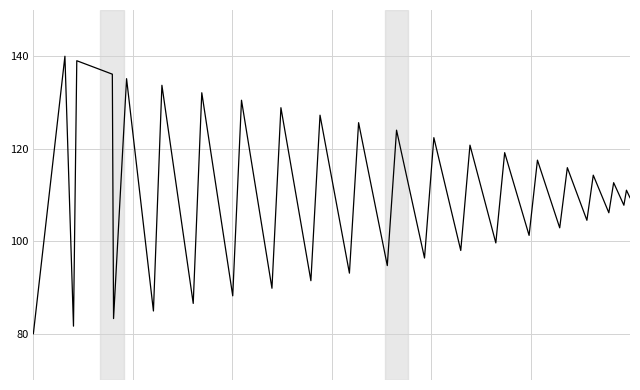

True or false: there are more than 2 points higher than both neighbors.

True